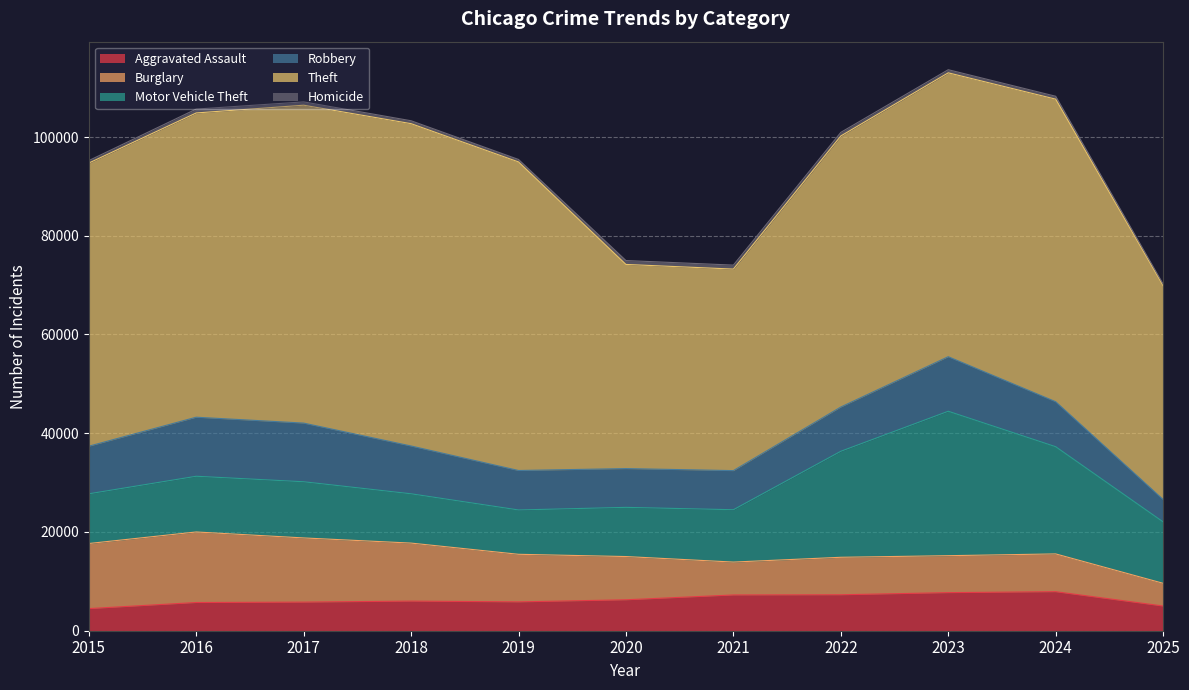

At which label is Homicide closest to 562?

2018